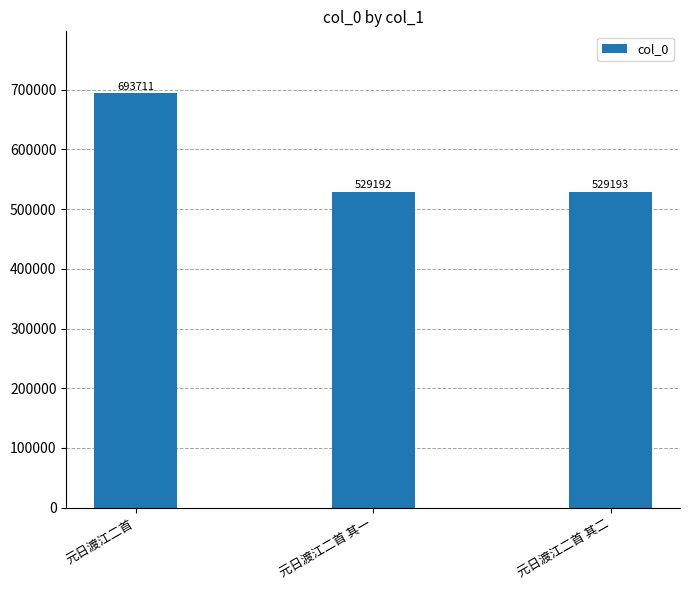

What is the label of the 1st bar from the right?

元日渡江二首 其二